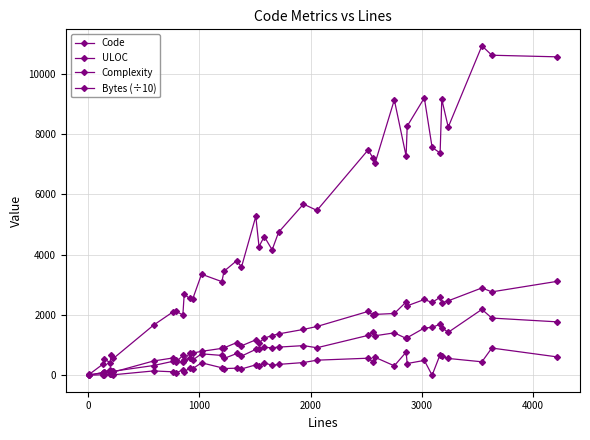

List the series in order of their peak value, lowest first.

Complexity, ULOC, Code, Bytes (÷10)